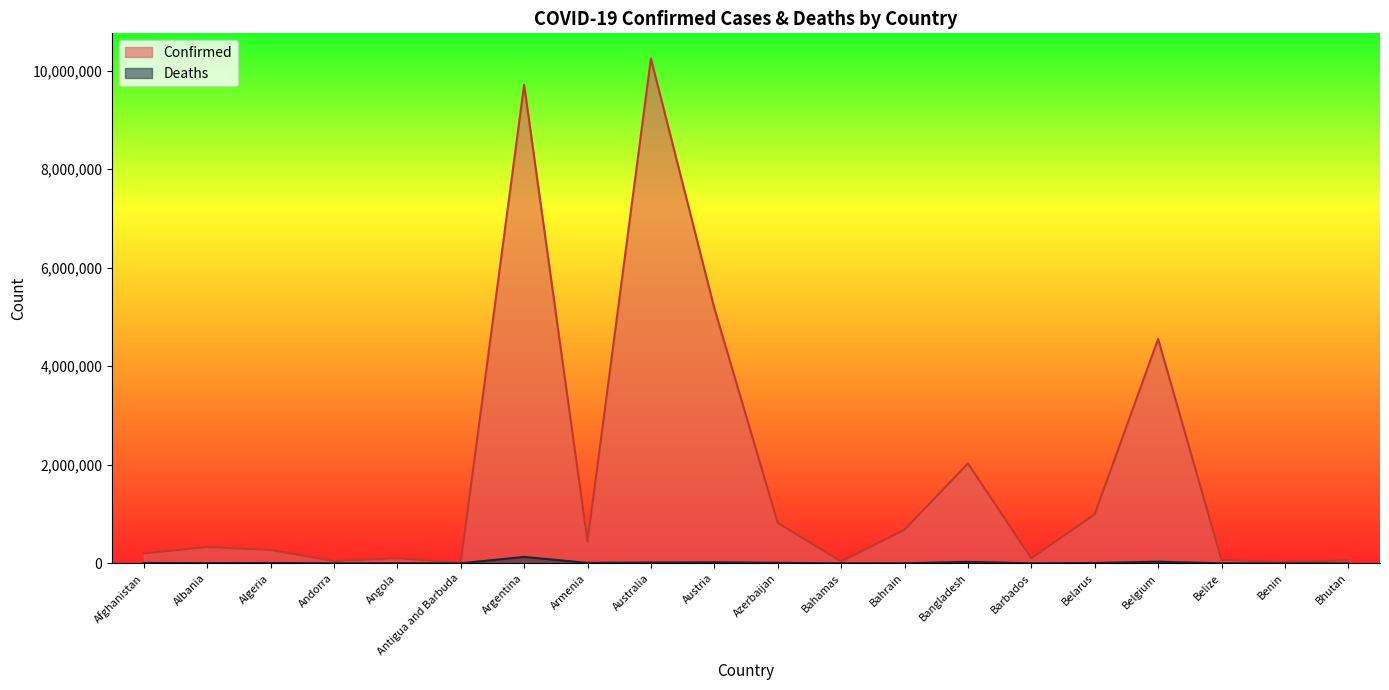

Which category has the highest value in the Deaths series?

Argentina